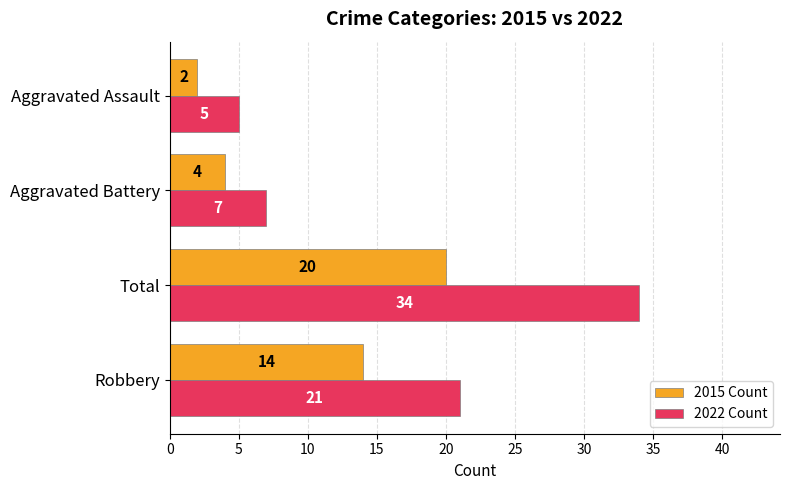

How many categories are shown in the chart?

4